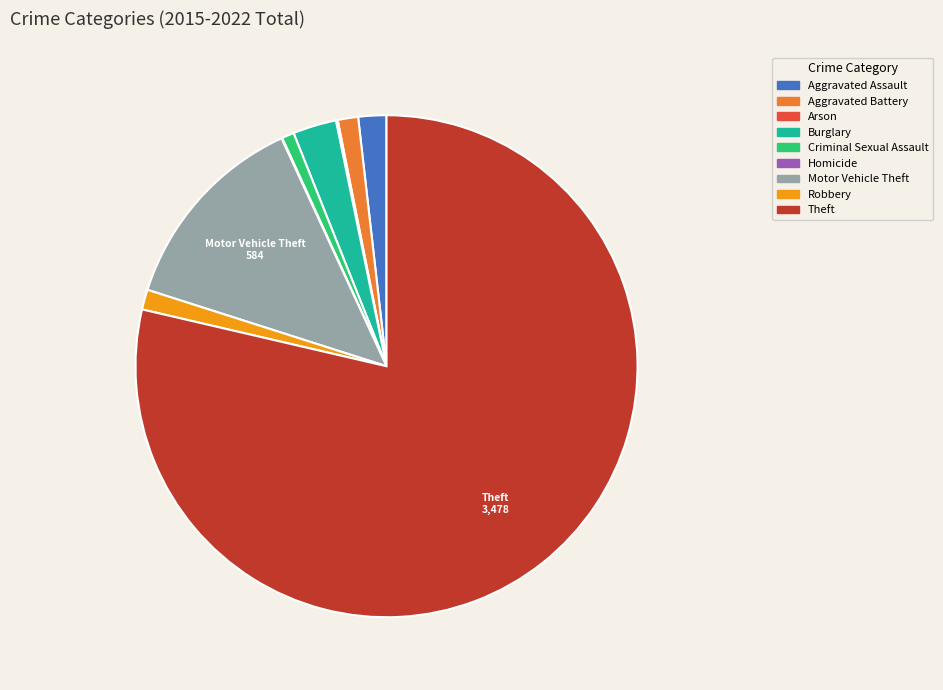

Which slice is the largest?

Theft